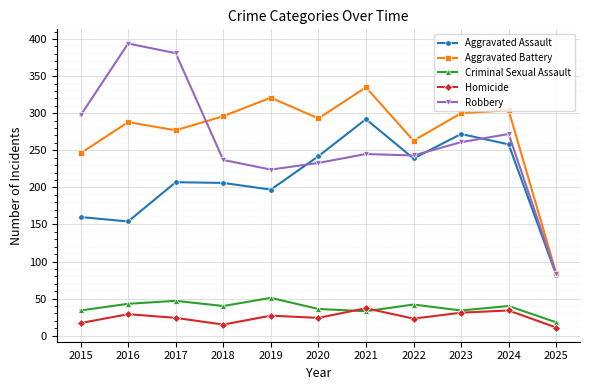

The Homicide series shows 9 at 2021. True or false?

False